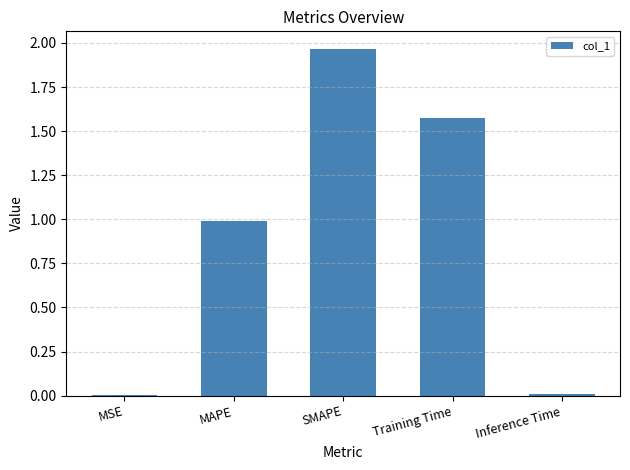

What is the sum of all values?

4.5